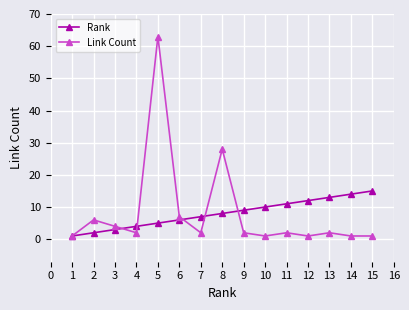

At which category is the sum across all series the highest?

5